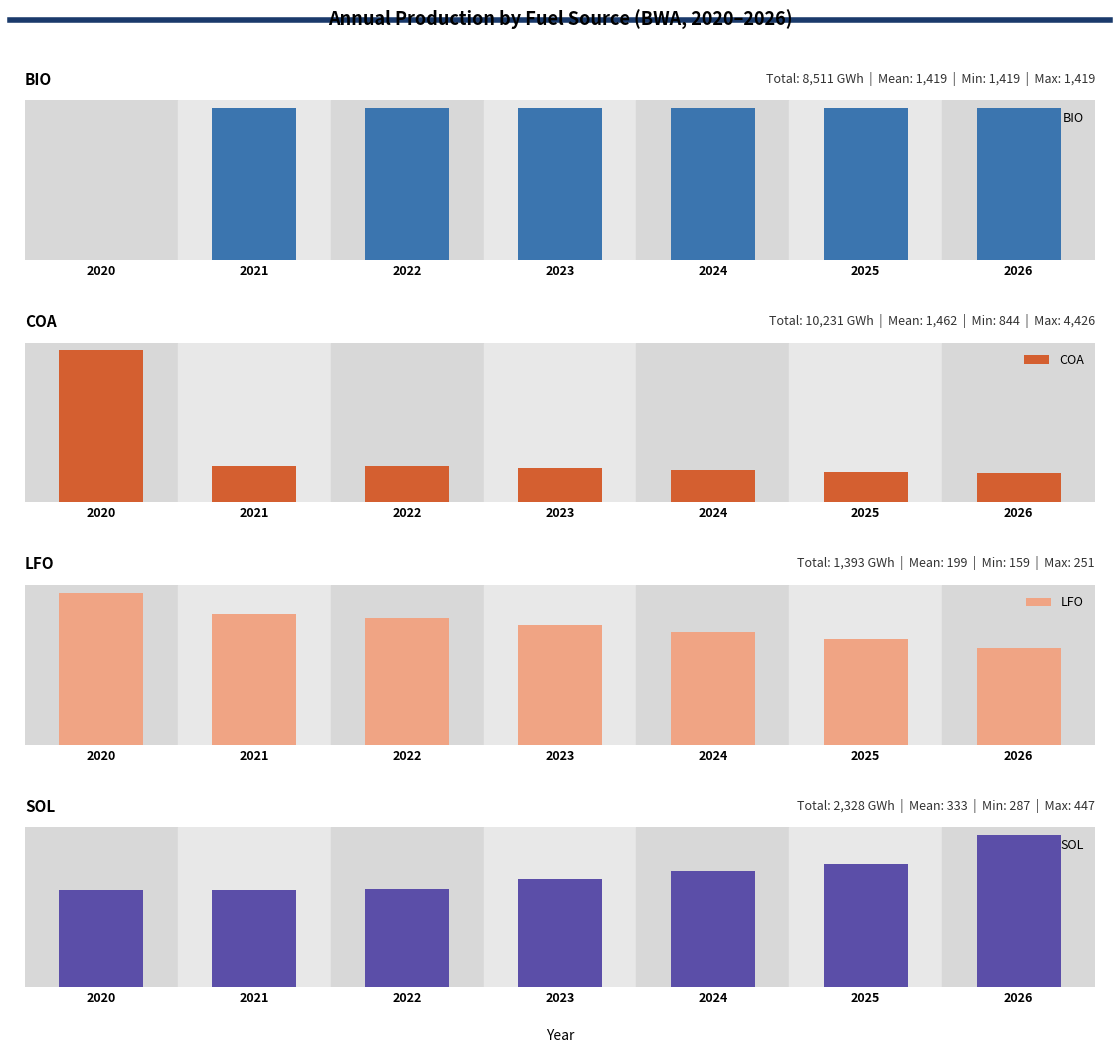

Where does the LFO series first go above 197?

2020